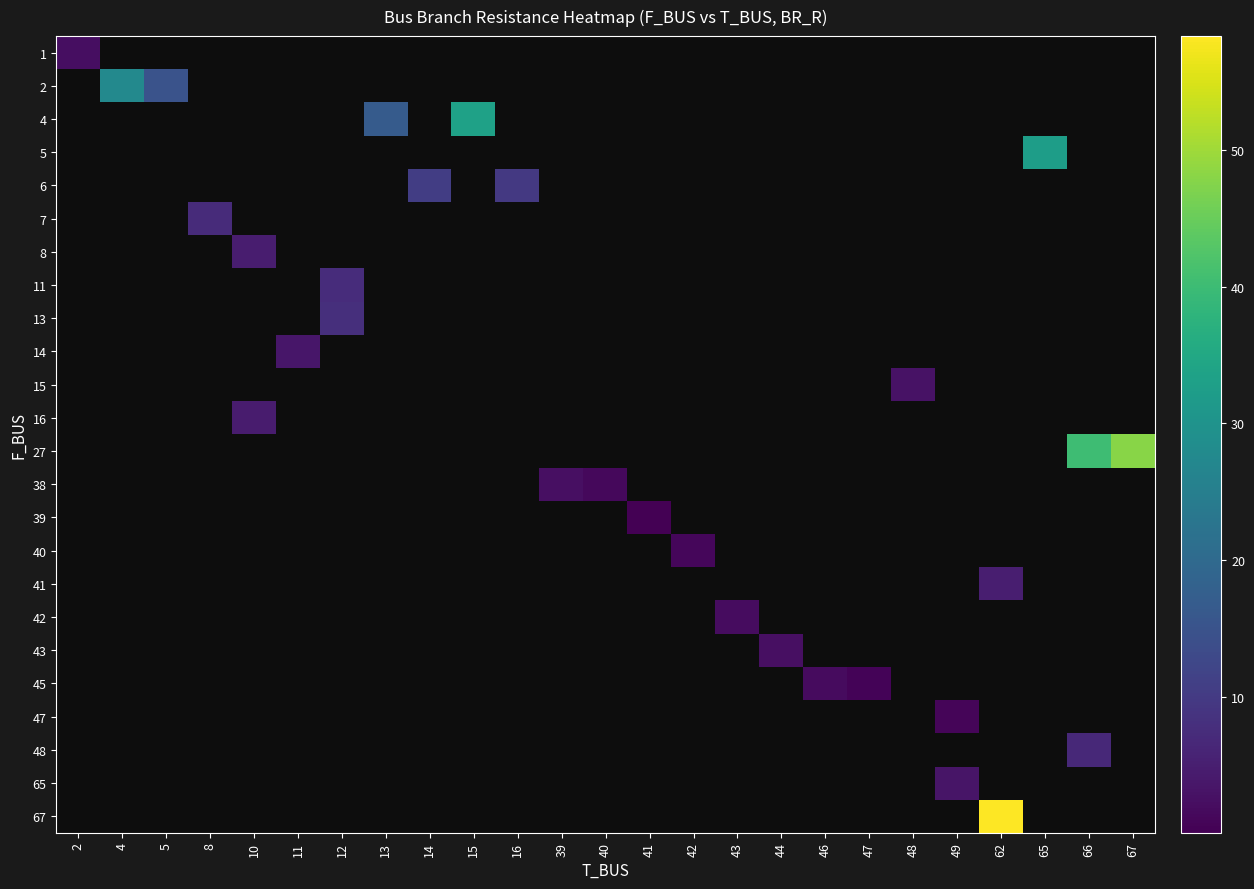

Which category has the lowest value across all series?

41